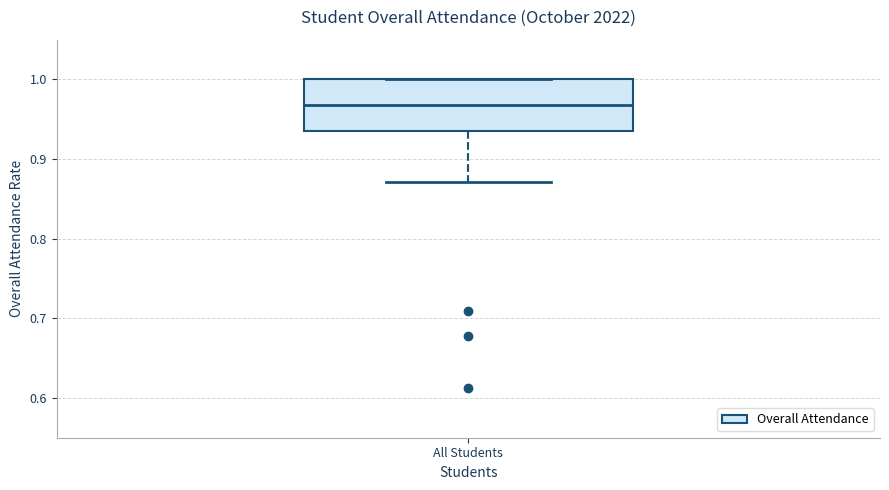

Where is the upper edge of the box for All Students on the y-axis? The values are not printed on the chart, so give them approximately, as read against the axis.

1.00